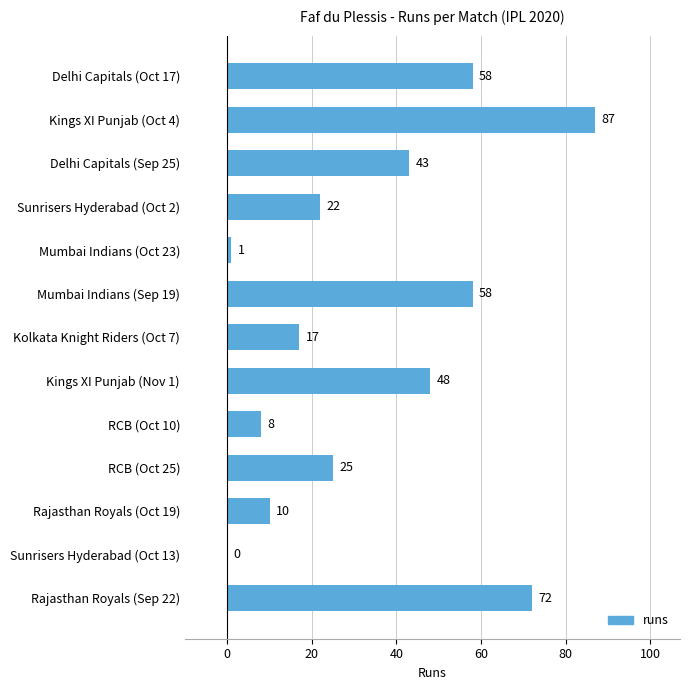

Which label corresponds to the largest value in the chart?

Kings XI Punjab (Oct 4)